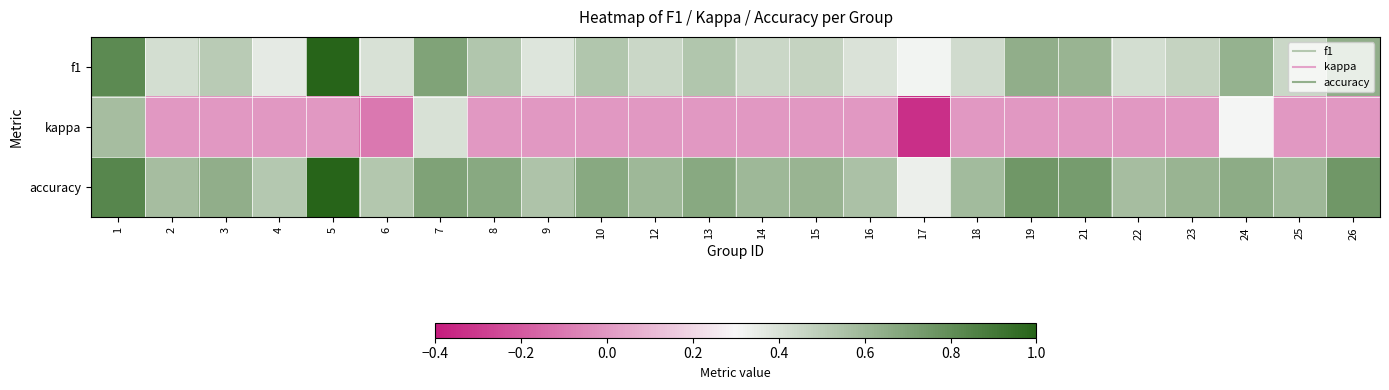

At which category does the chart reach its minimum across all series?

17